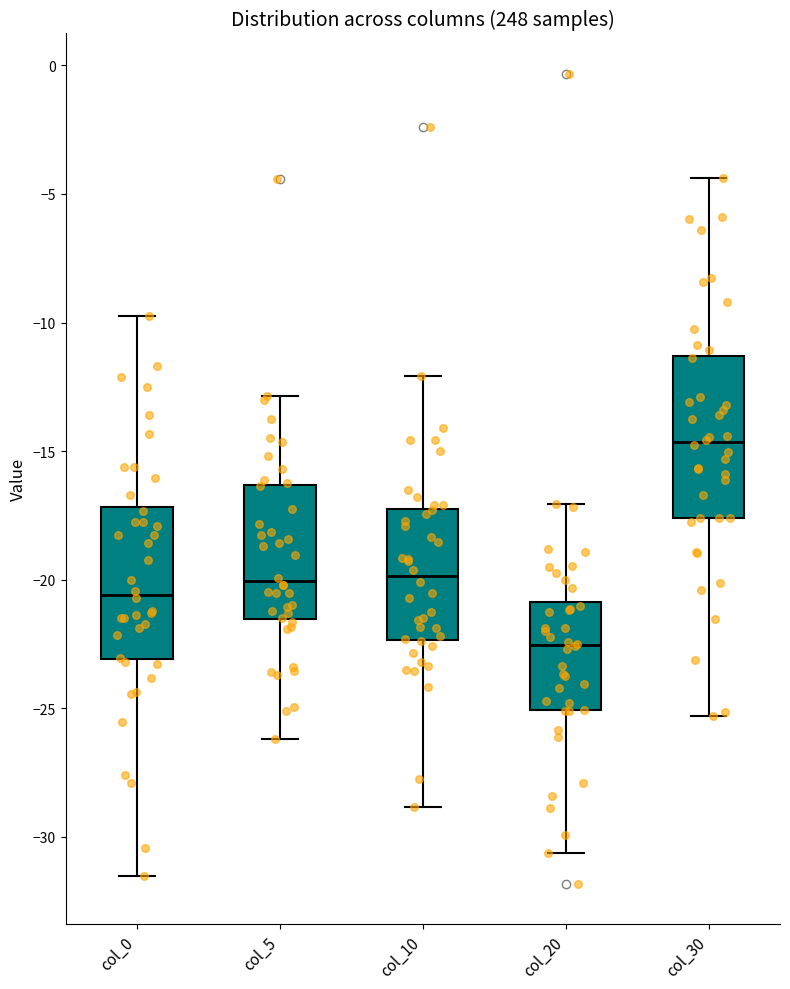

Reading left to right, read every box against the y-axis: the position of its median line, the range the box covers, and the ends of its whiskers. The values are not printed on the chart, so give them approximately, as read against the axis.

col_0: median -20.5, box -23.0 to -17.0, whiskers -31.5 to -10.0
col_5: median -20.0, box -21.5 to -16.5, whiskers -26.0 to -13.0
col_10: median -20.0, box -22.5 to -17.5, whiskers -29.0 to -12.0
col_20: median -22.5, box -25.0 to -21.0, whiskers -30.5 to -17.0
col_30: median -14.5, box -17.5 to -11.5, whiskers -25.5 to -4.5